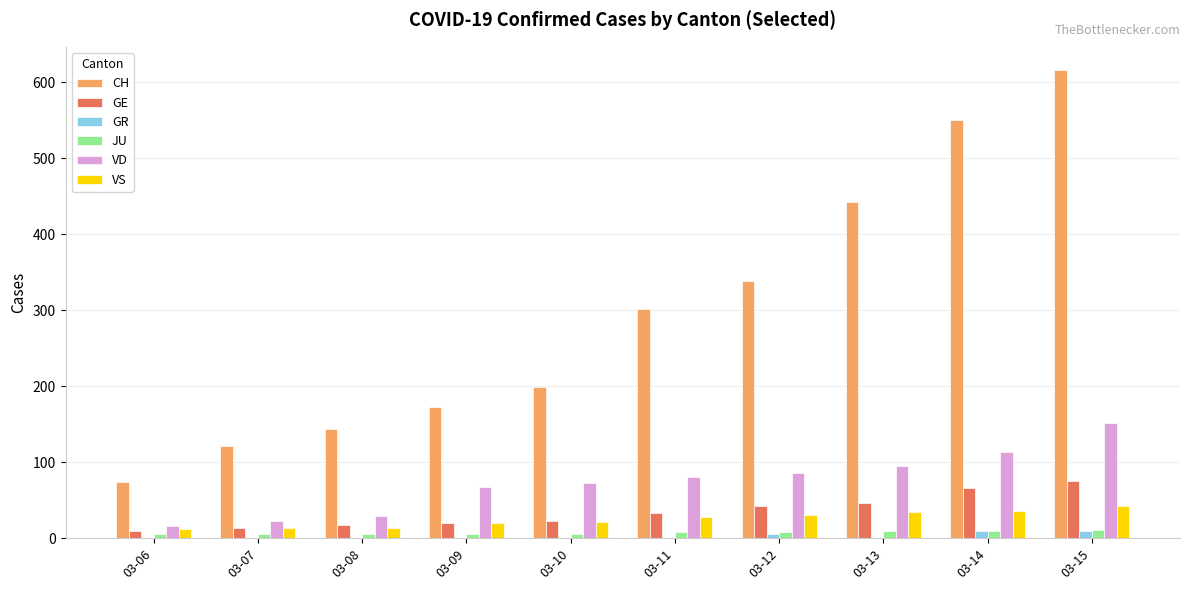

What is the sum of all GR values?

24